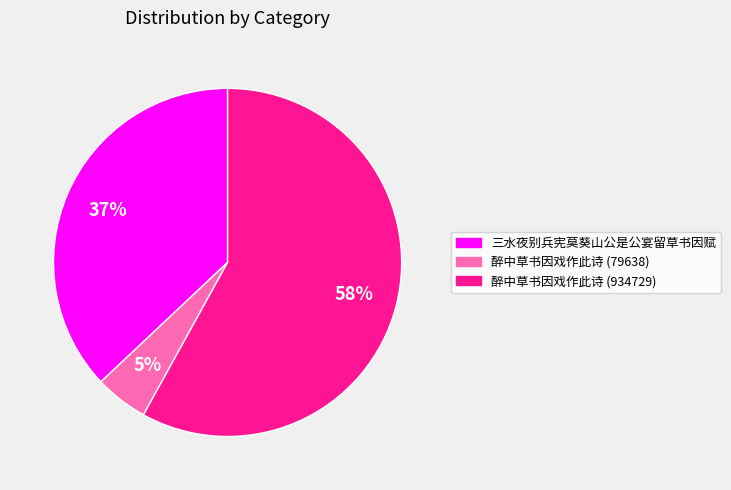

What percentage is the 三水夜别兵宪莫葵山公是公宴留草书因赋 slice, to the nearest percent?

37%